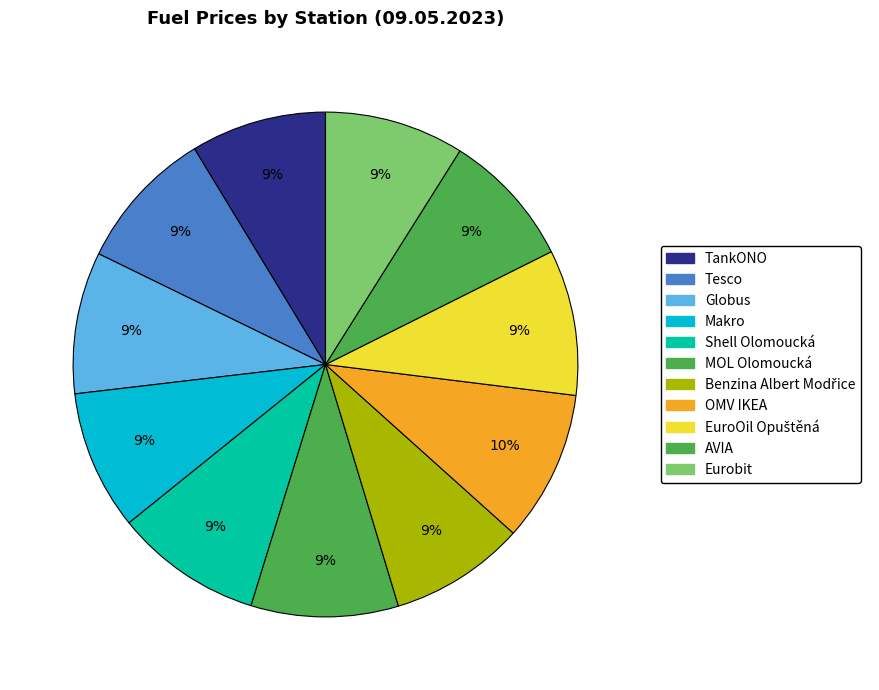

How many slices are in this pie chart?

11